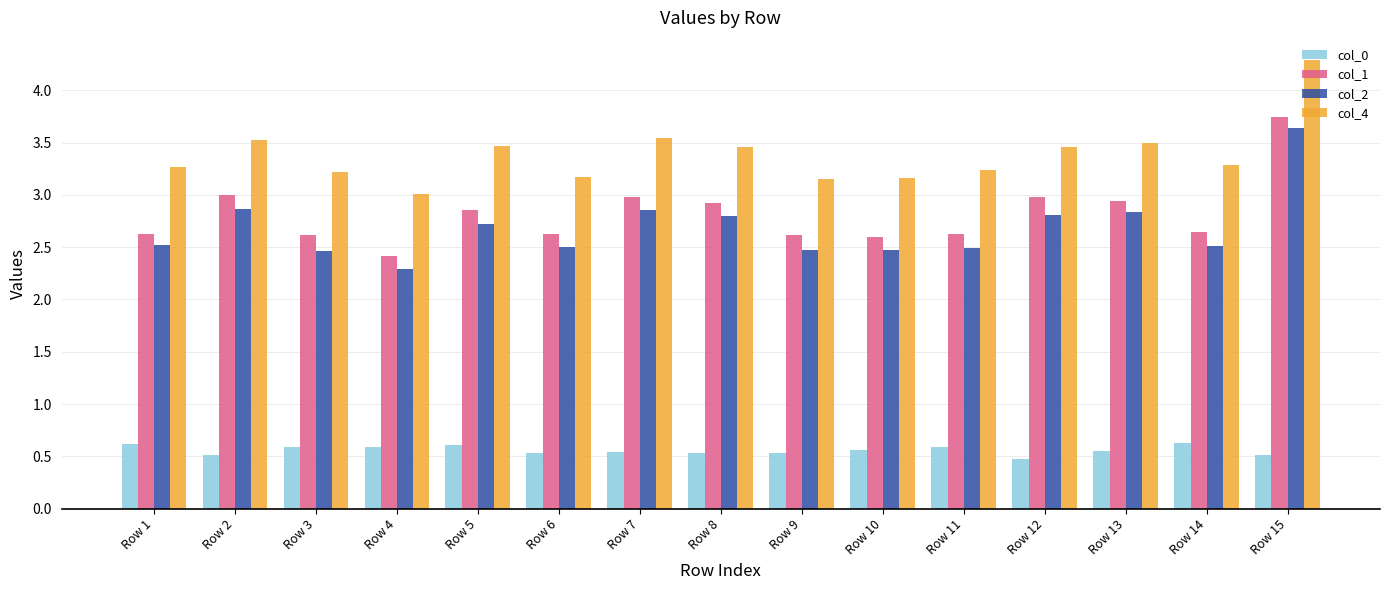

What is the smallest value displayed?

0.5